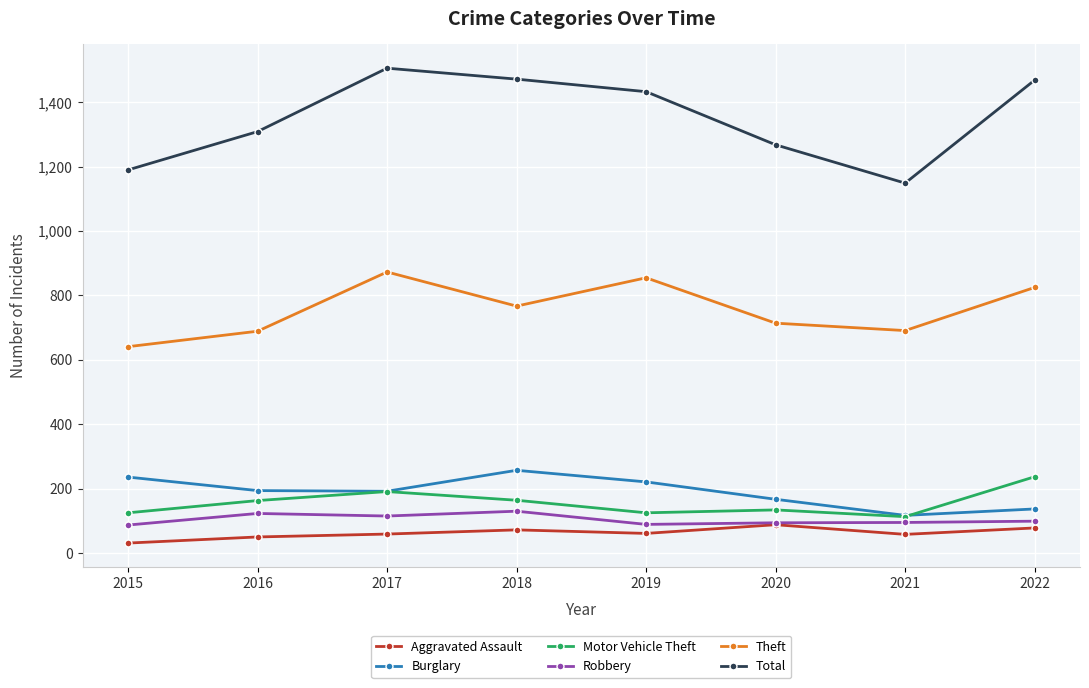

How many lines are shown in the chart?

6